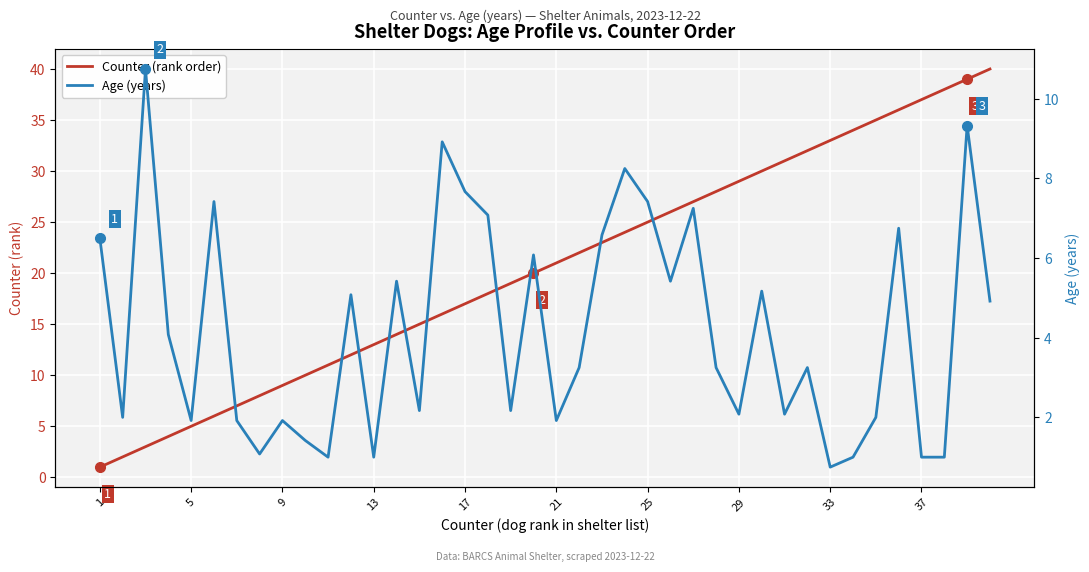

What is the difference between the maximum and second lowest values in the Counter (rank order) series?

38.0